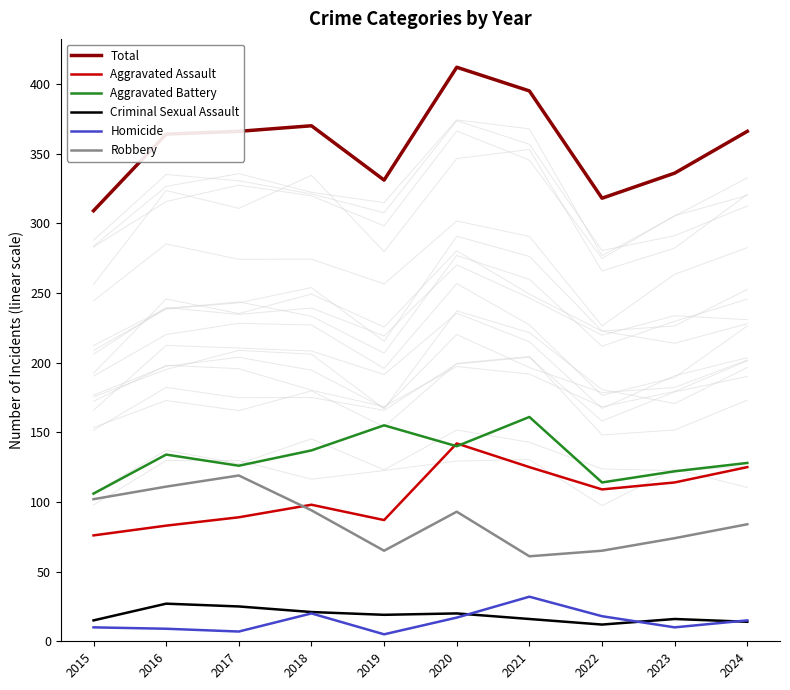

The value of Aggravated Battery at 2016 is 134. True or false?

True